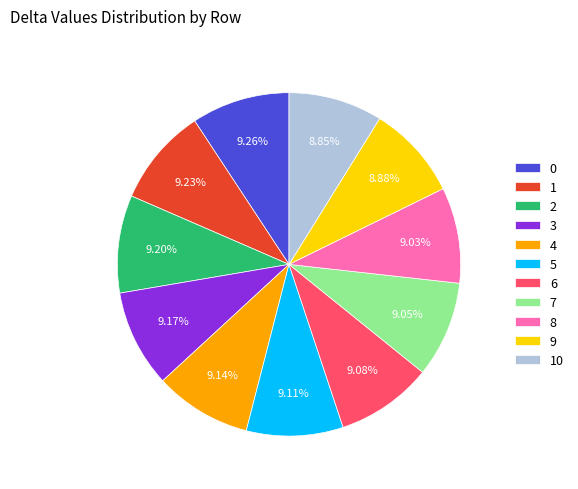

What percentage is the 10 slice, to the nearest percent?

9%